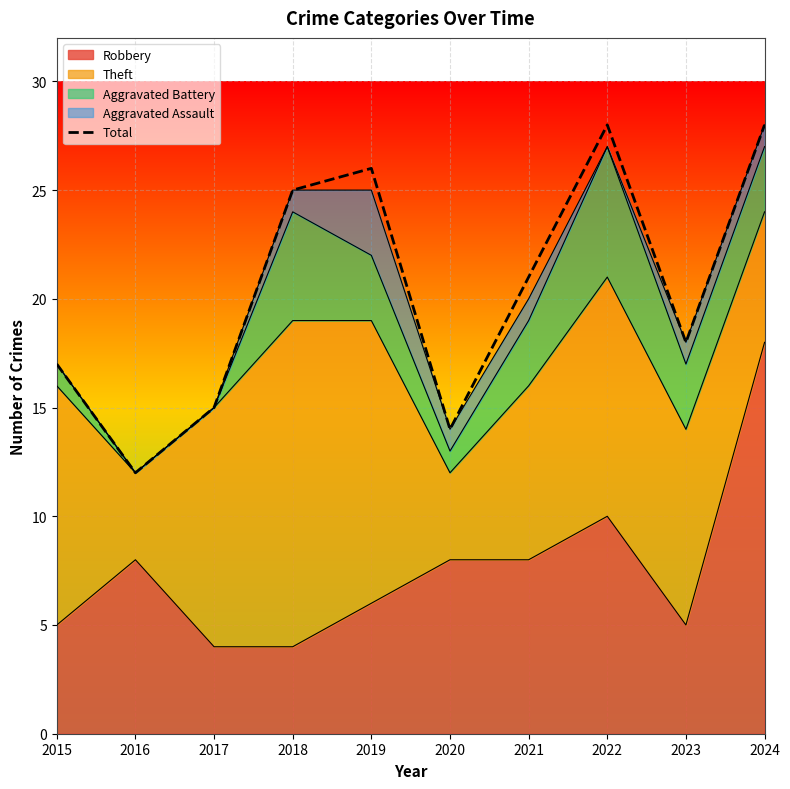

Reading left to right, what are all the values shown in this chart?

2015=17	2016=12	2017=15	2018=25	2019=26	2020=14	2021=21	2022=28	2023=18	2024=28